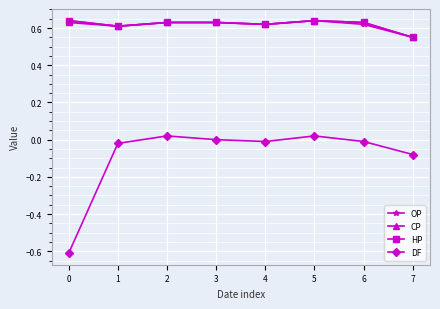

At which label is OP closest to 0?

7